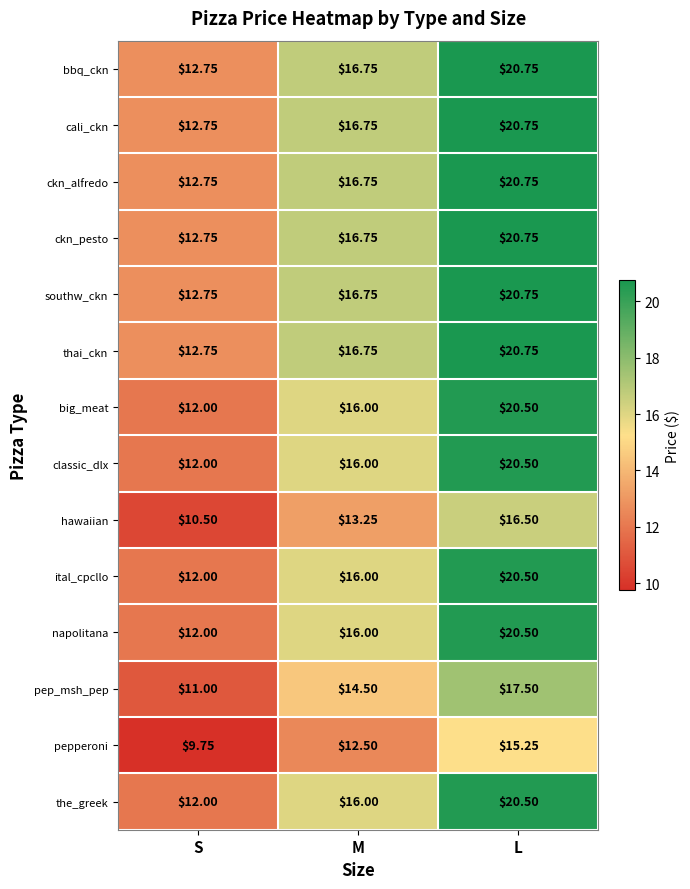

Rank the categories by napolitana value from highest to lowest.

L, M, S